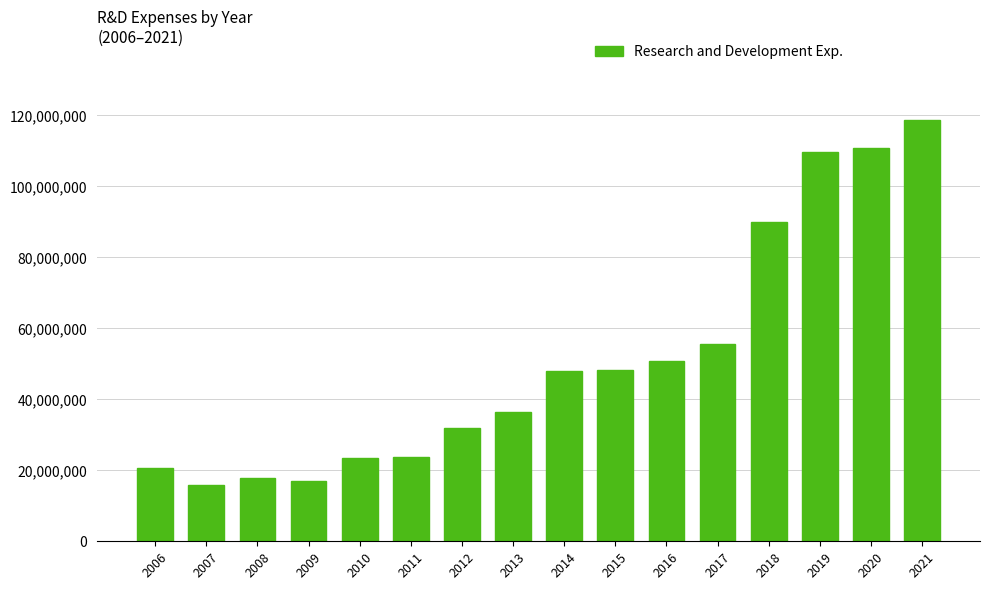

Read the value at 2015, to the nearest 10.

48379000